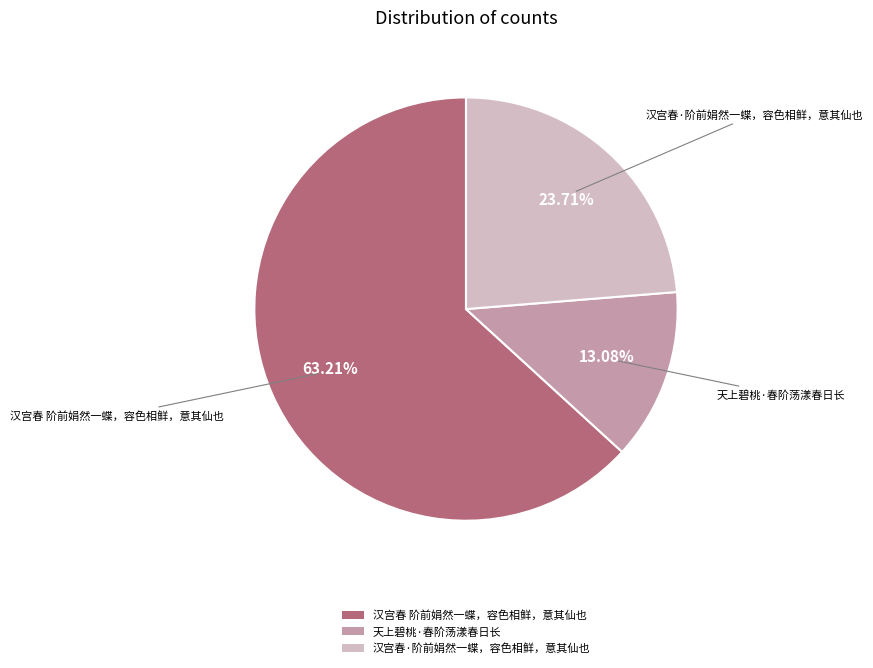

What is the largest slice in the pie chart?

汉宫春 阶前娟然一蝶，容色相鲜，意其仙也